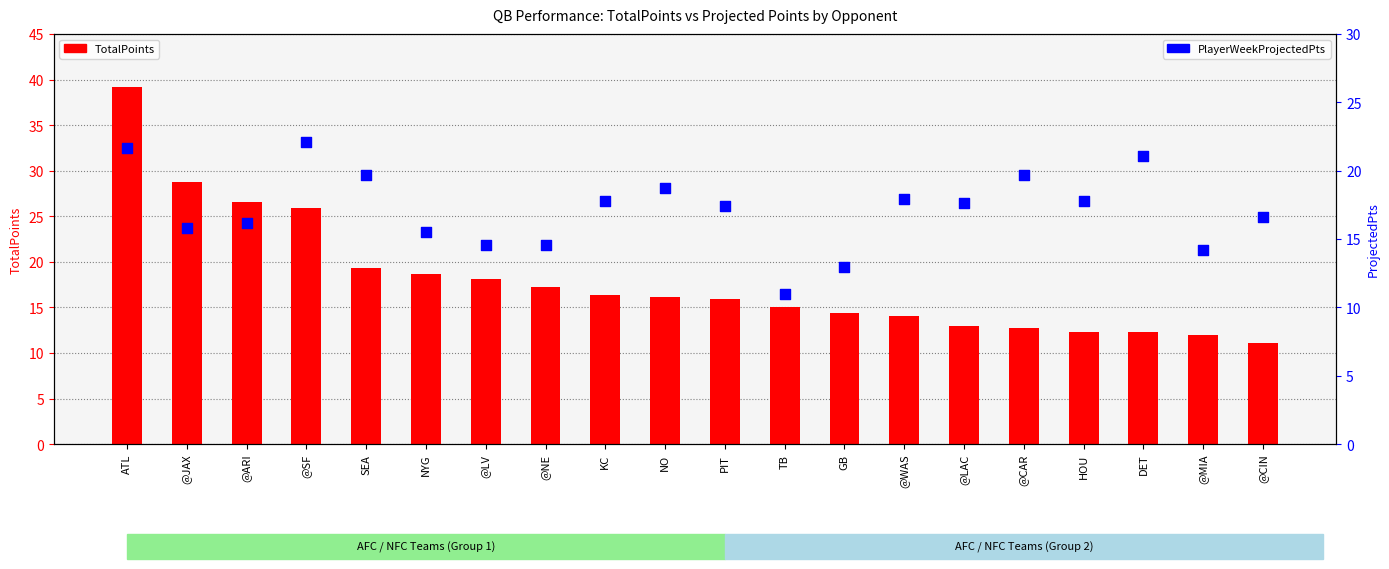

Which series reaches the minimum Y coordinate?

PlayerWeekProjectedPts